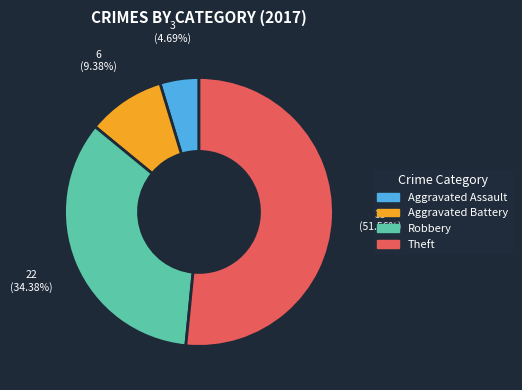

Rank the categories by value from highest to lowest.

Theft, Robbery, Aggravated Battery, Aggravated Assault